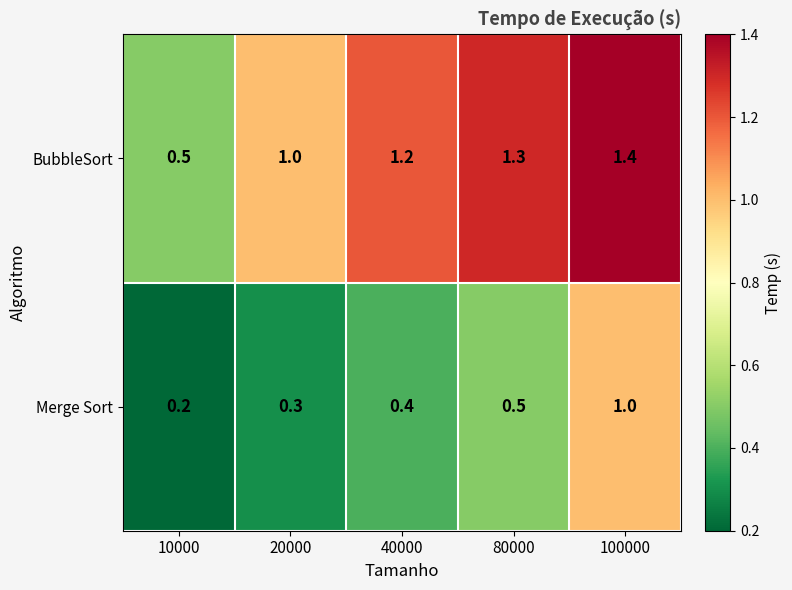

Reading left to right, list all the values displayed in this chart.

BubbleSort: 10000=0.5	20000=1.0	40000=1.2	80000=1.3	100000=1.4
Merge Sort: 10000=0.2	20000=0.3	40000=0.4	80000=0.5	100000=1.0